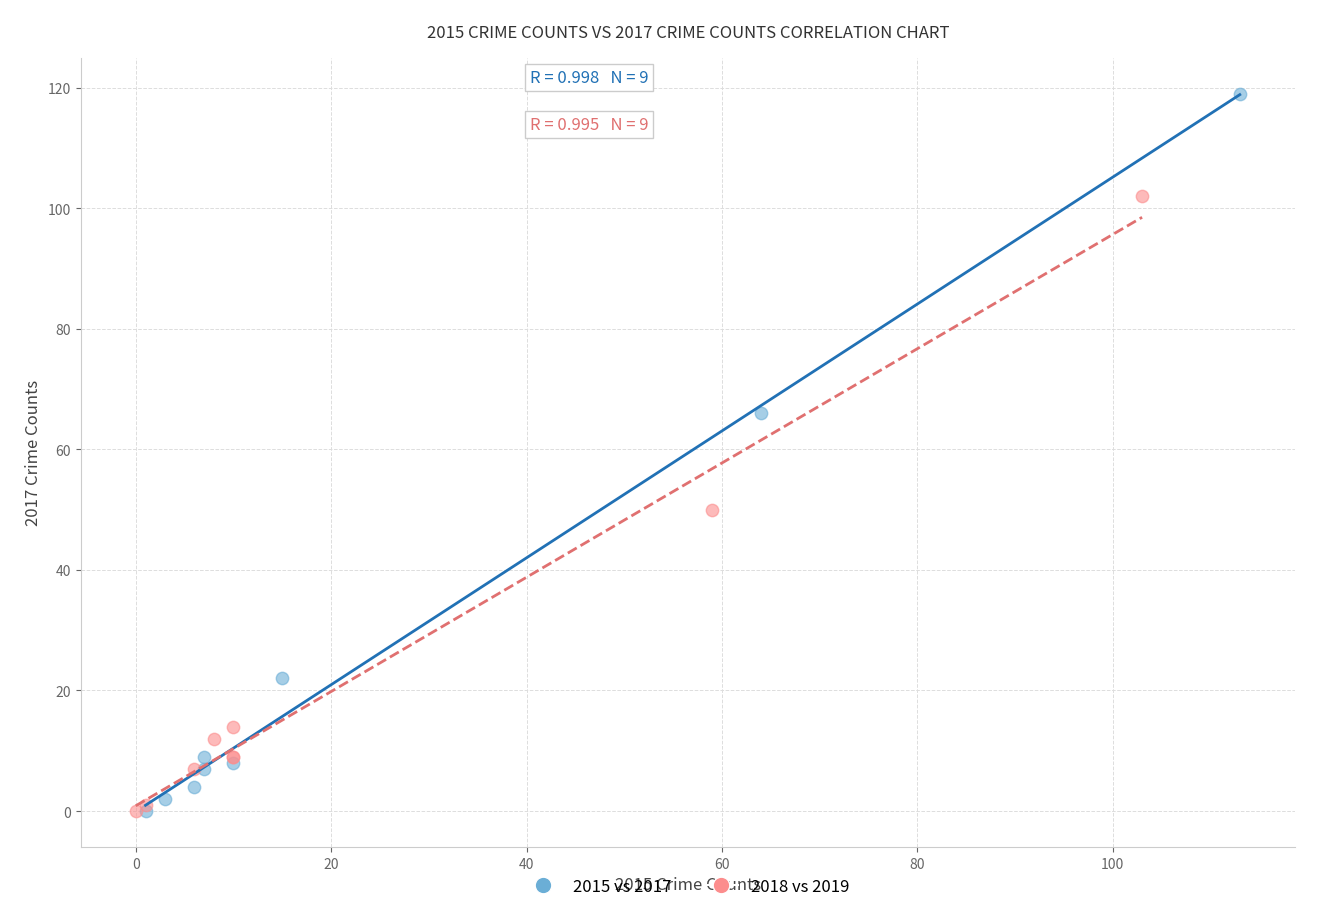

Which series has the widest spread of Y values?

2015 vs 2017